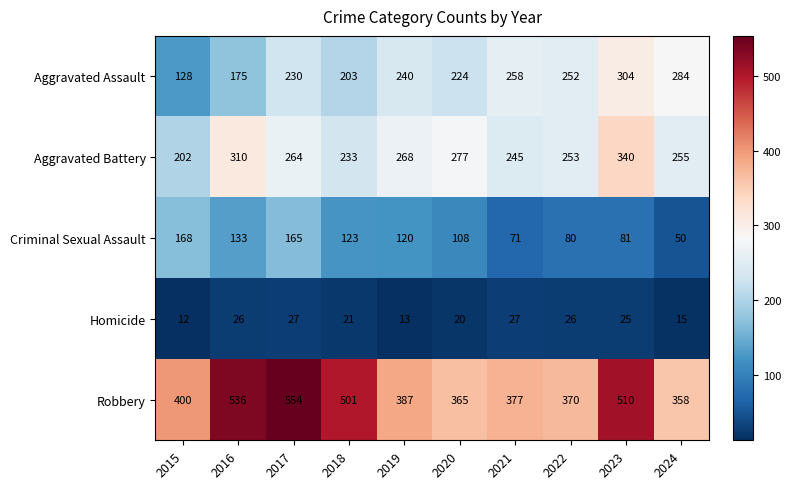

Which series has the widest spread of values?

Robbery